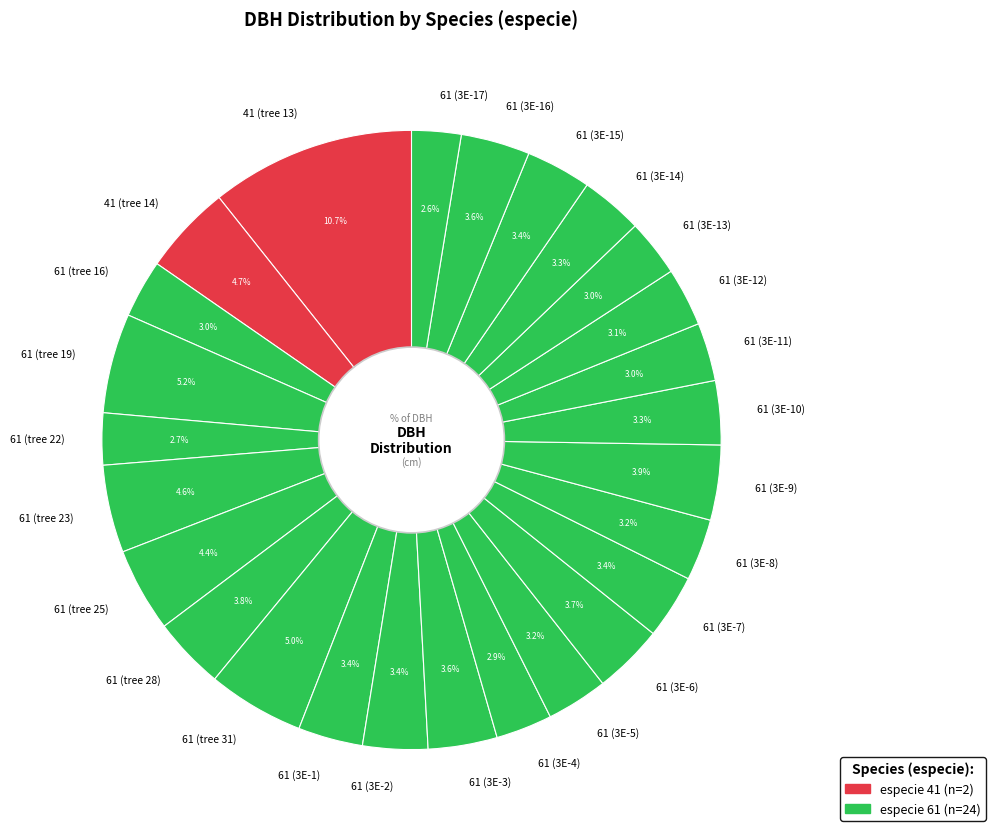

How many segments does this pie chart have?

26